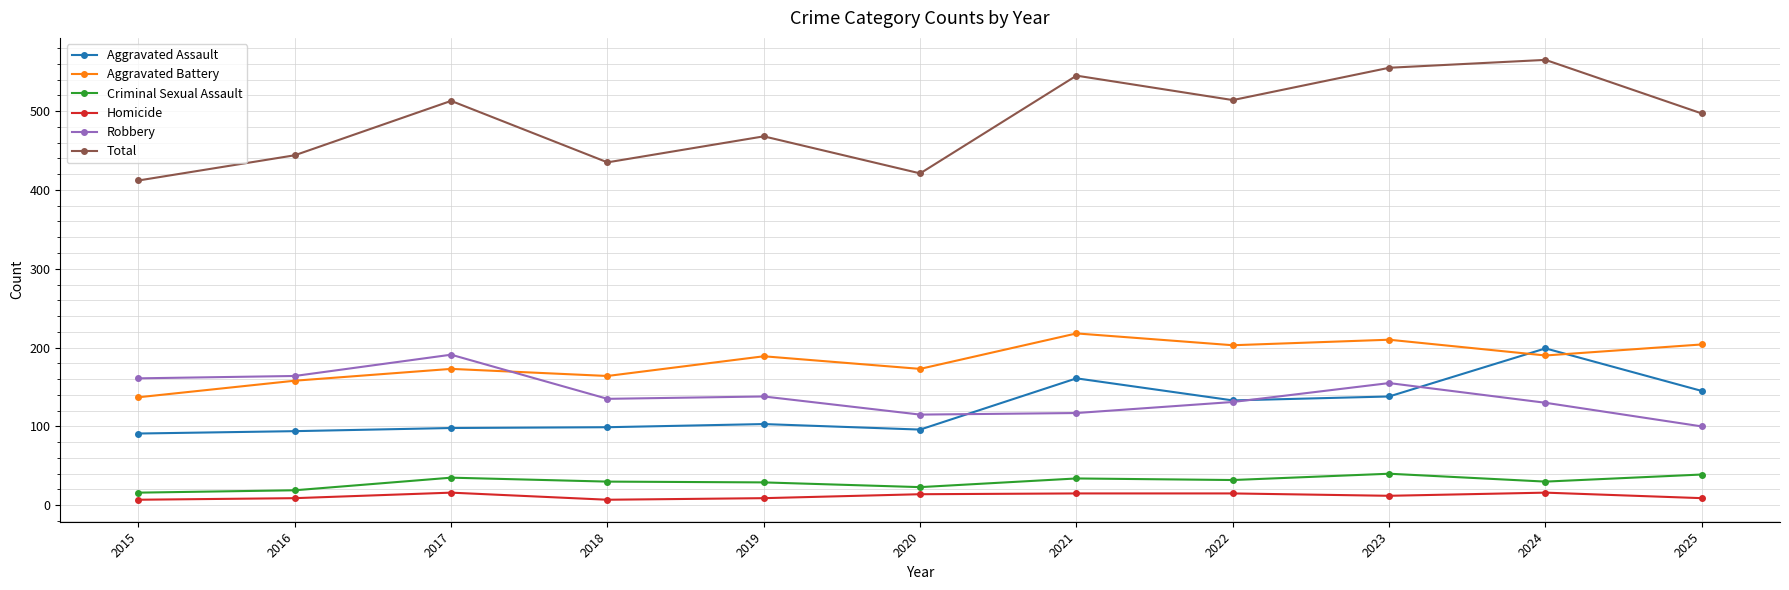

What is the spread (max minus min) of values at 2022?

499